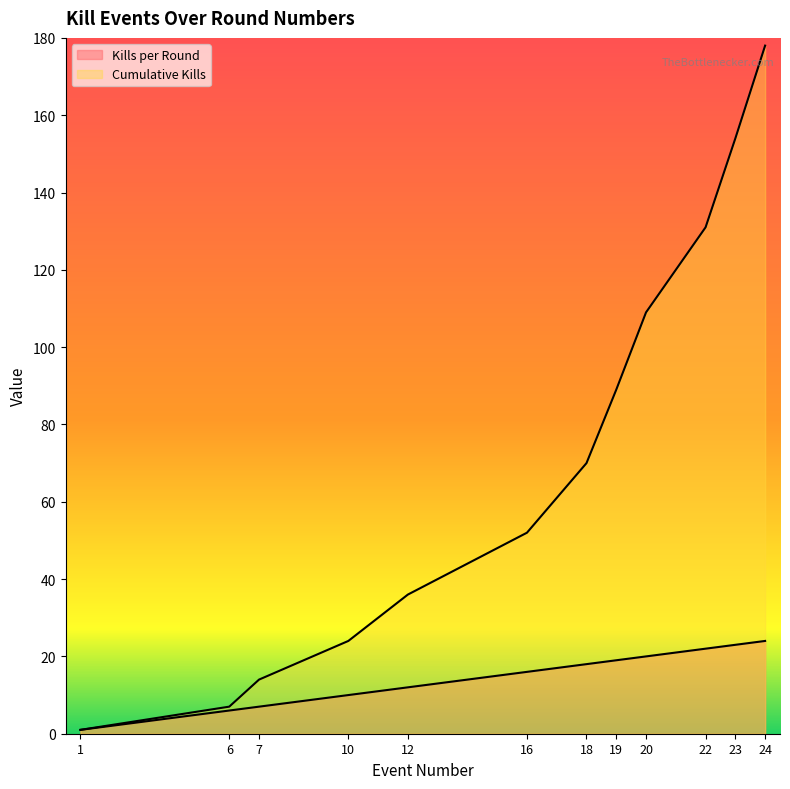

True or false: Cumulative Kills and Kills per Round cross at least once.

False